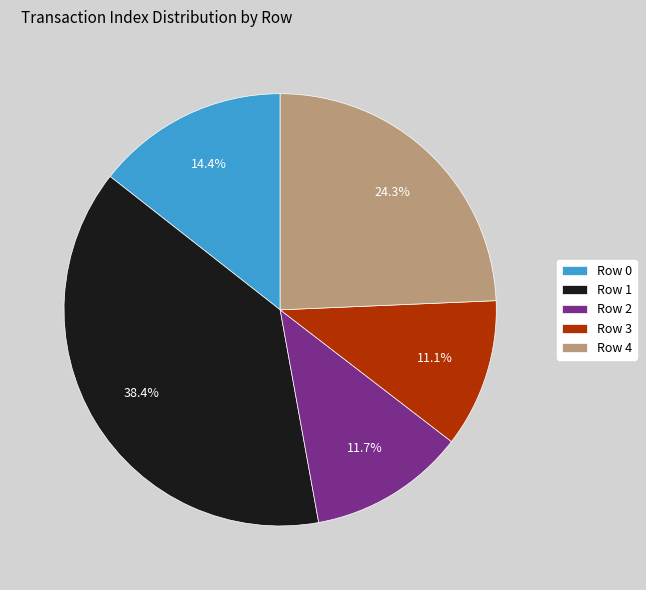

Is Row 0 the majority of the pie?

No